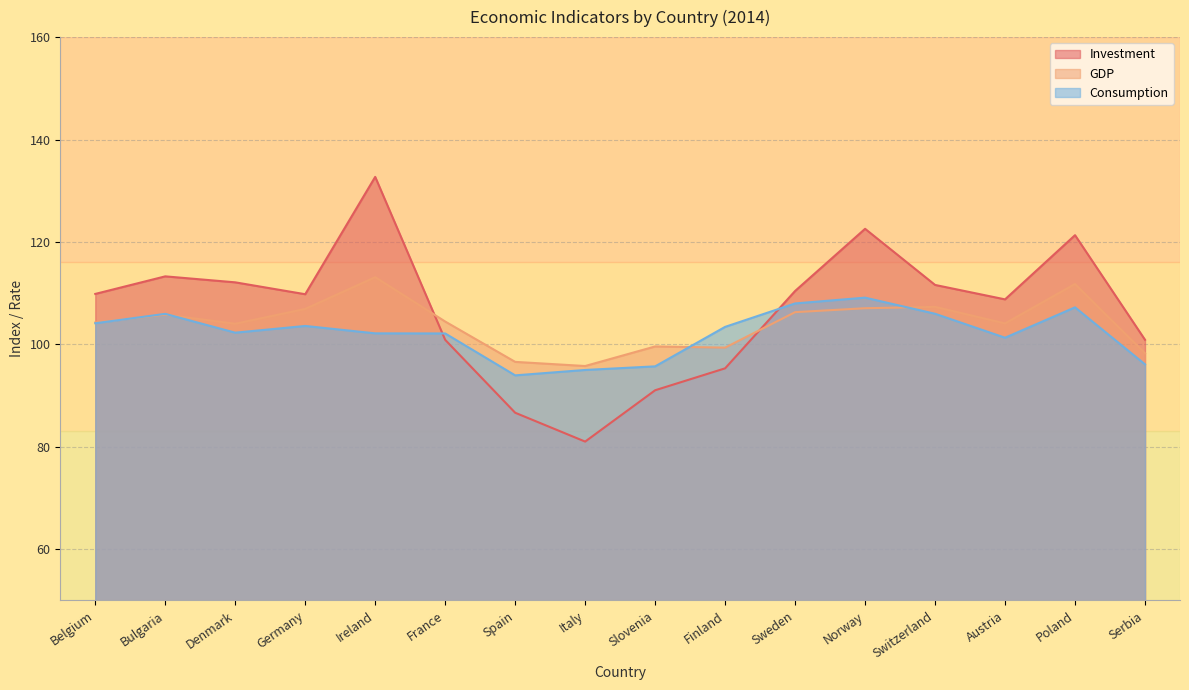

How many values in the GDP series exceed 104?

11